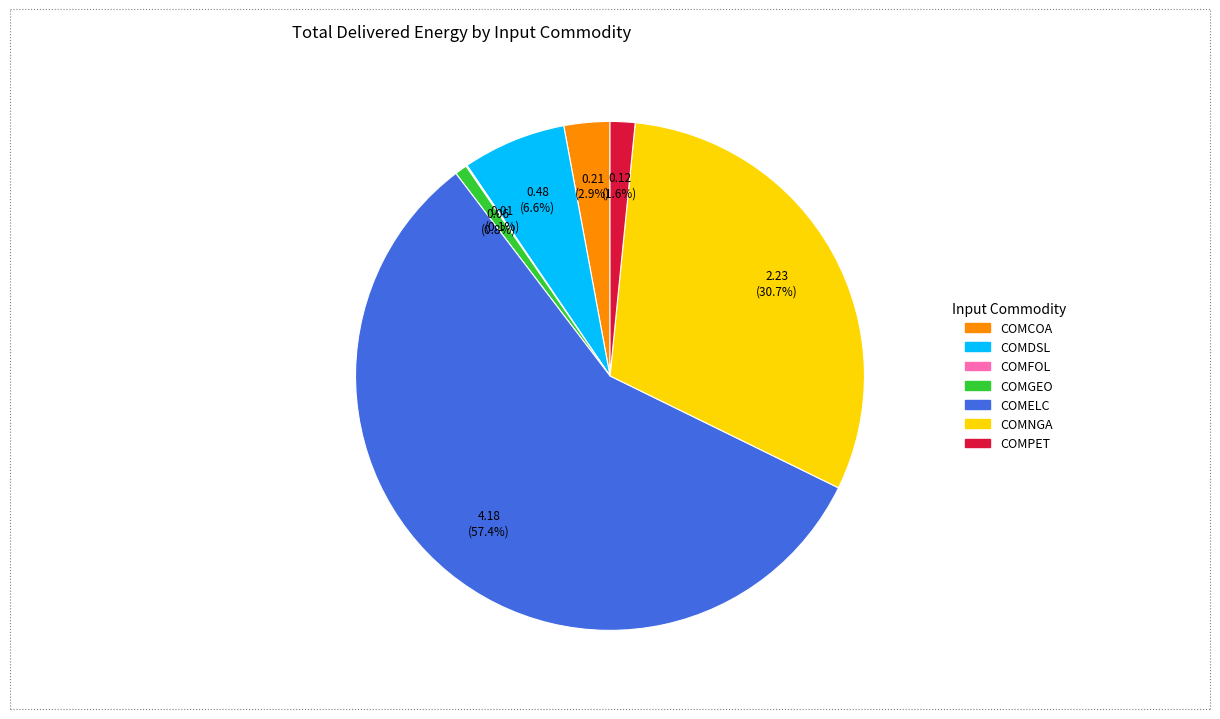

Which has a higher value, COMGEO or COMPET?

COMPET